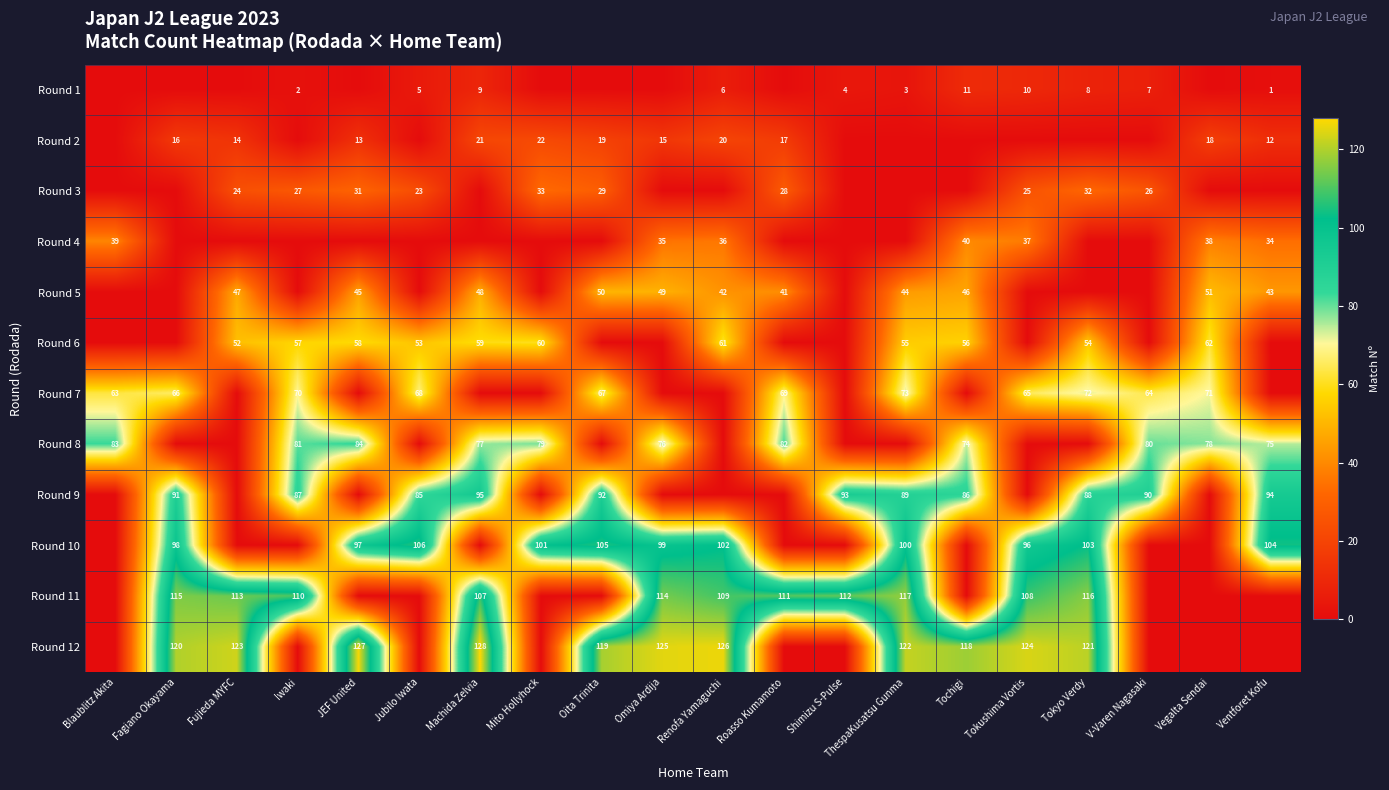

Which series has the widest spread of values?

row_11